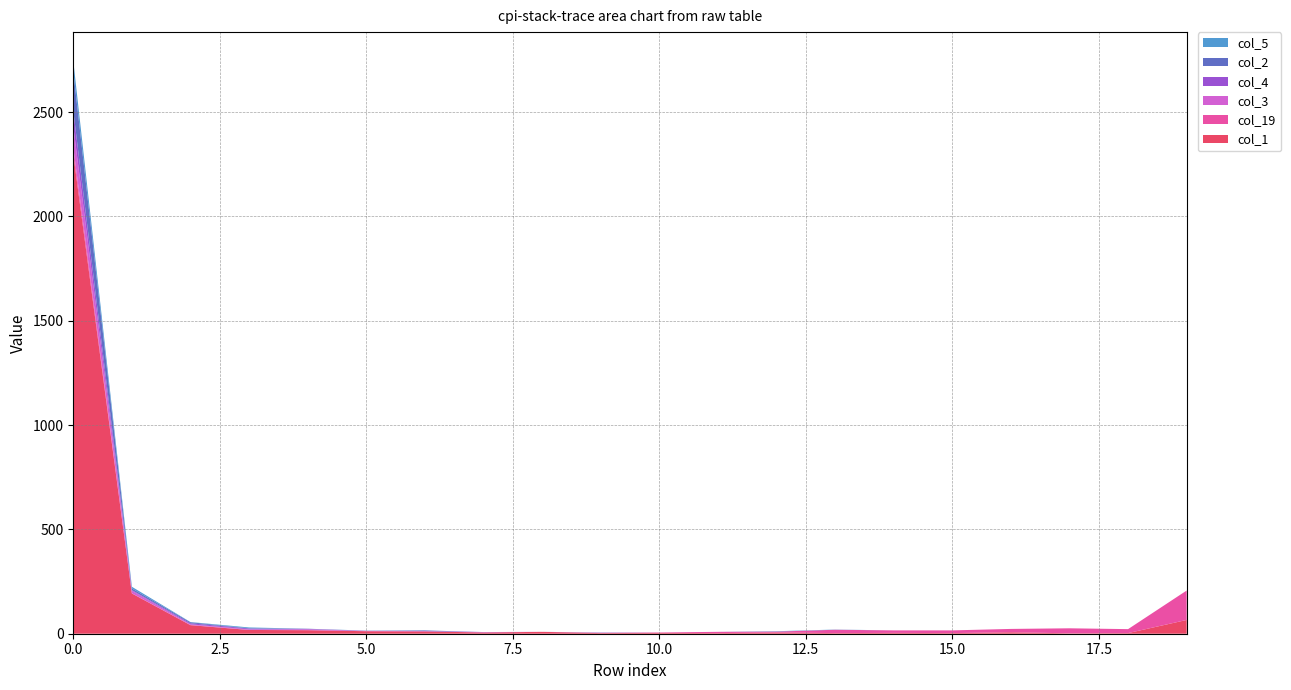

Reading right to left, what are all the values shown in this chart?

col_1: 66	3	2	7	3	4	3	6	3	4	3	9	6	11	12	17	18	41	193	2299
col_19: 141	19	24	16	13	12	16	4	6	2	1	0	0	0	0	0	0	1	1	31
col_3: 0	0	0	0	0	0	0	0	0	0	1	0	1	1	2	4	3	3	12	103
col_4: 0	0	0	0	0	0	0	0	0	0	0	0	1	1	0	2	4	5	3	74
col_2: 0	0	0	0	0	0	0	1	0	0	1	0	0	3	0	1	1	5	8	188
col_5: 0	0	0	0	0	0	1	1	0	0	0	0	0	0	1	0	4	1	8	51